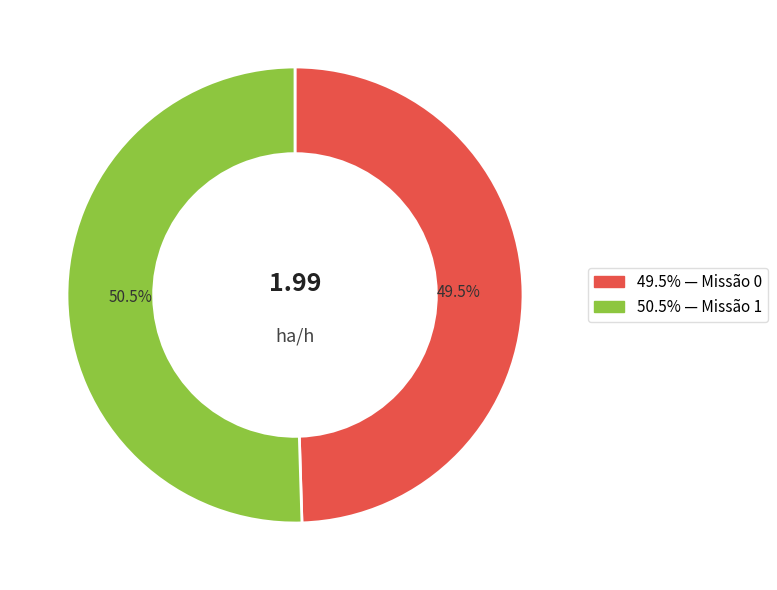

To the nearest percent, what is the difference between the largest and smallest slice percentages?

1%